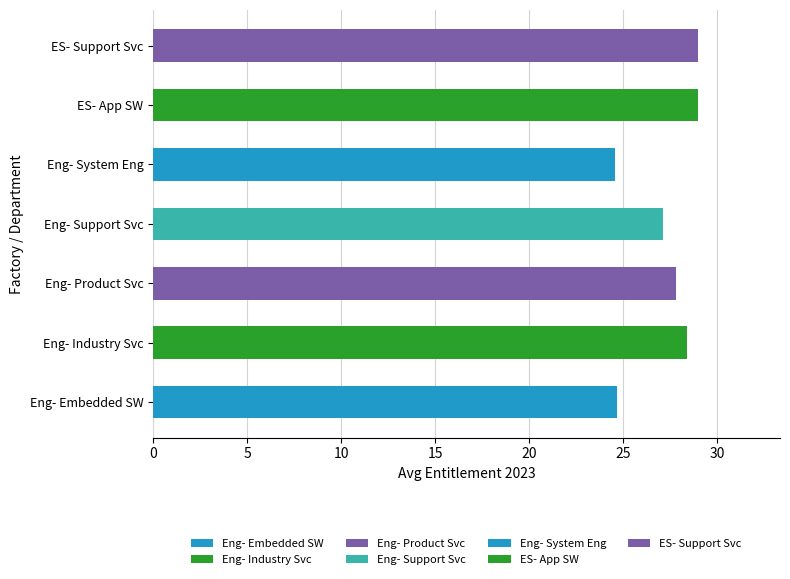

Does the chart contain stacked bars?

No